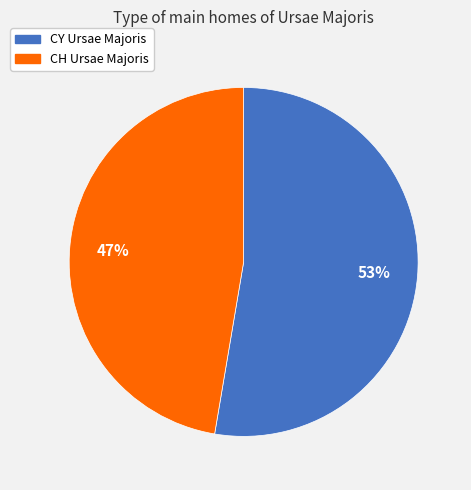

To the nearest percent, what is the average slice percentage?

50%